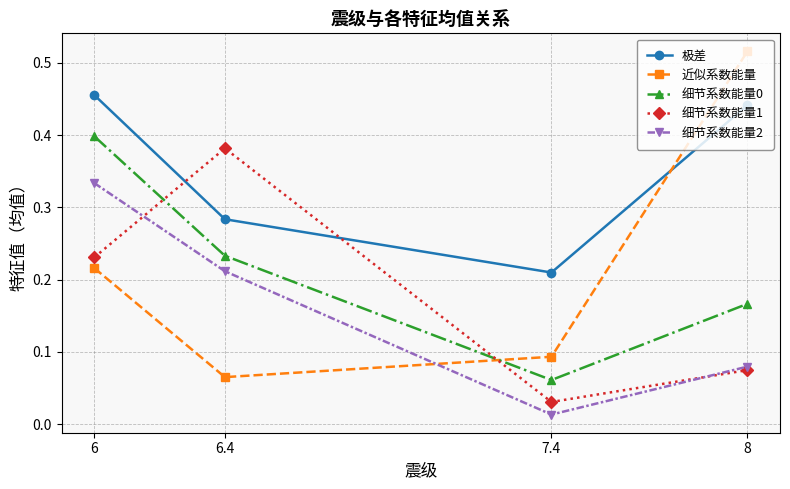

How many intersections are there between 近似系数能量 and 细节系数能量2?

1